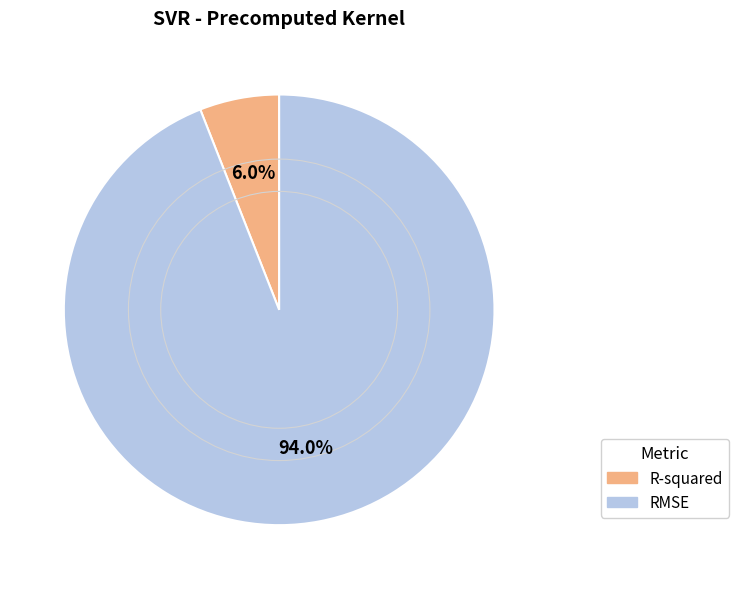

True or false: R-squared accounts for 17% of the total.

False